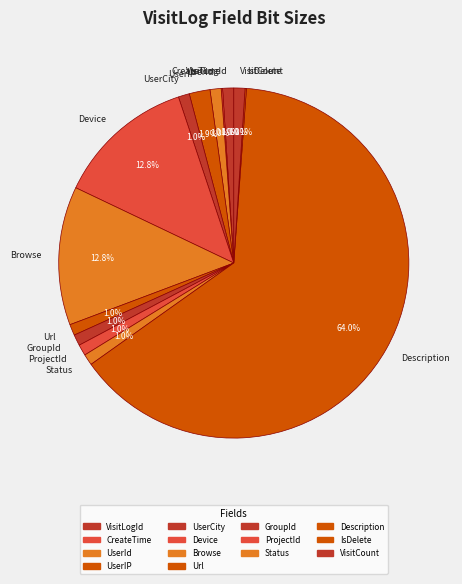

True or false: Browse accounts for 13% of the total.

True